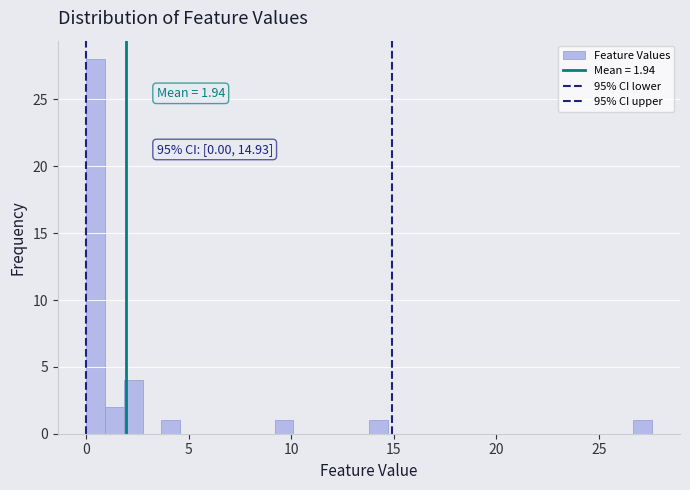

Around what value on the x-axis is the tallest bar? Give the approximate position of its centre, as read against the axis.

0.5